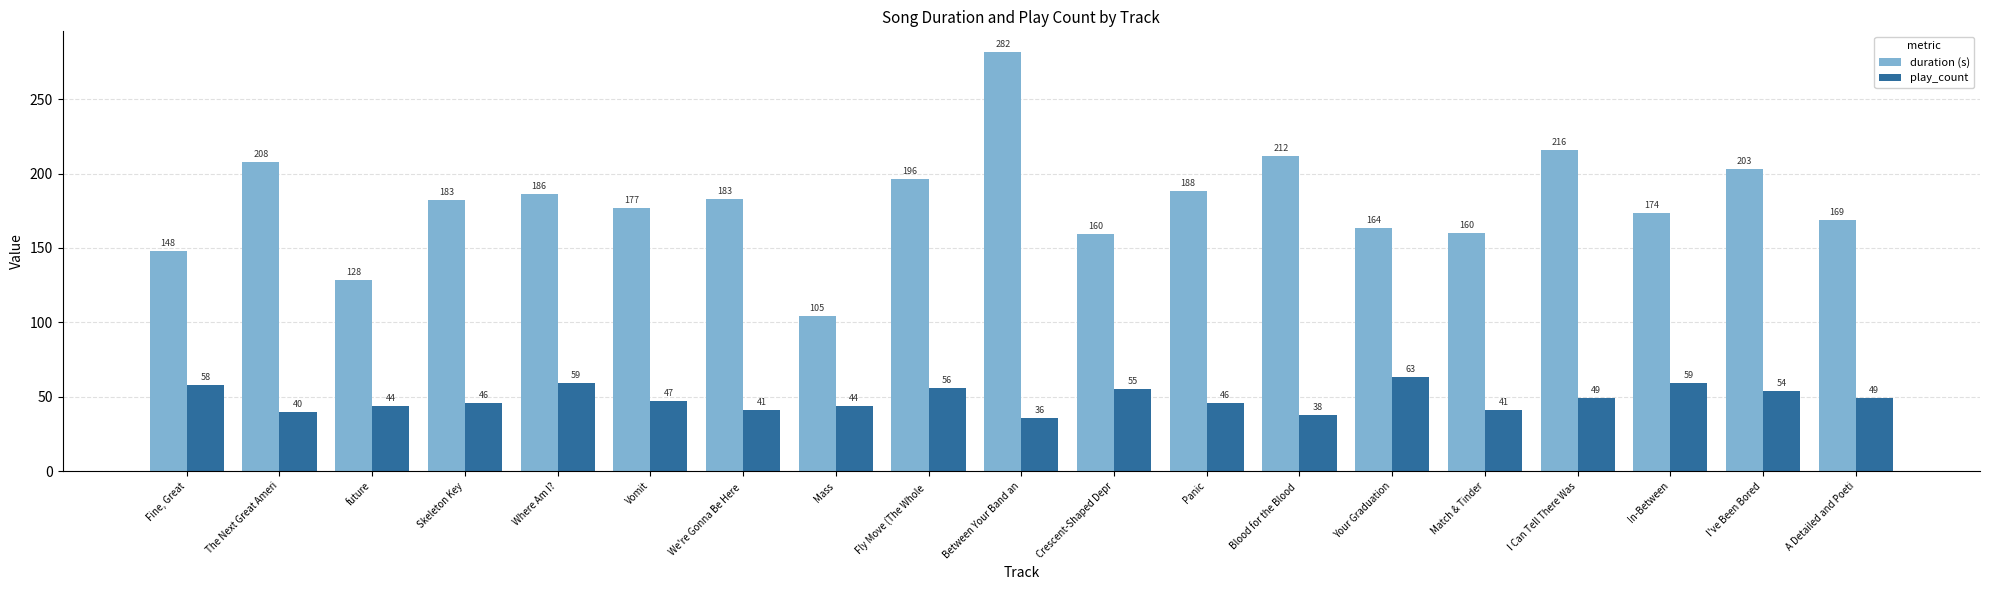

At which label is duration (s) closest to 193?

Fly Move (The Whole 